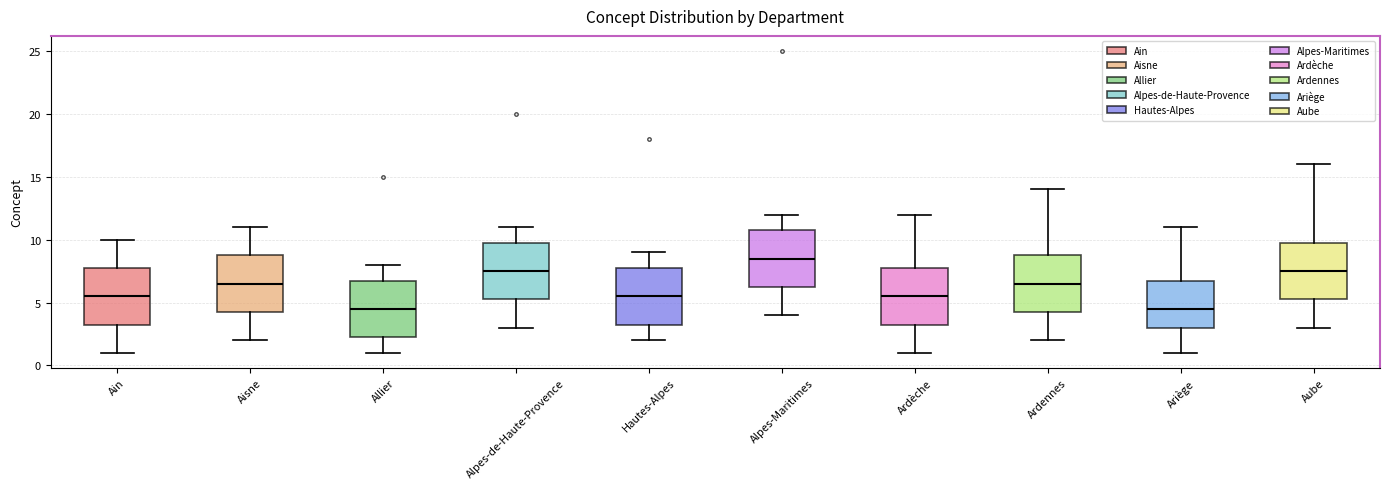

Reading left to right, transcribe this box plot: for each box, give where its median line is, the range the box spans, and where its two whiskers end, as read against the y-axis. The values are not printed on the chart, so give them approximately, as read against the axis.

Ain: median 5.5, box 3.5 to 8.0, whiskers 1.0 to 10.0
Aisne: median 6.5, box 4.5 to 9.0, whiskers 2.0 to 11.0
Allier: median 4.5, box 2.5 to 7.0, whiskers 1.0 to 8.0
Alpes-de-Haute-Provence: median 7.5, box 5.5 to 10.0, whiskers 3.0 to 11.0
Hautes-Alpes: median 5.5, box 3.5 to 8.0, whiskers 2.0 to 9.0
Alpes-Maritimes: median 8.5, box 6.5 to 11.0, whiskers 4.0 to 12.0
Ardèche: median 5.5, box 3.5 to 8.0, whiskers 1.0 to 12.0
Ardennes: median 6.5, box 4.5 to 9.0, whiskers 2.0 to 14.0
Ariège: median 4.5, box 3.0 to 7.0, whiskers 1.0 to 11.0
Aube: median 7.5, box 5.5 to 10.0, whiskers 3.0 to 16.0